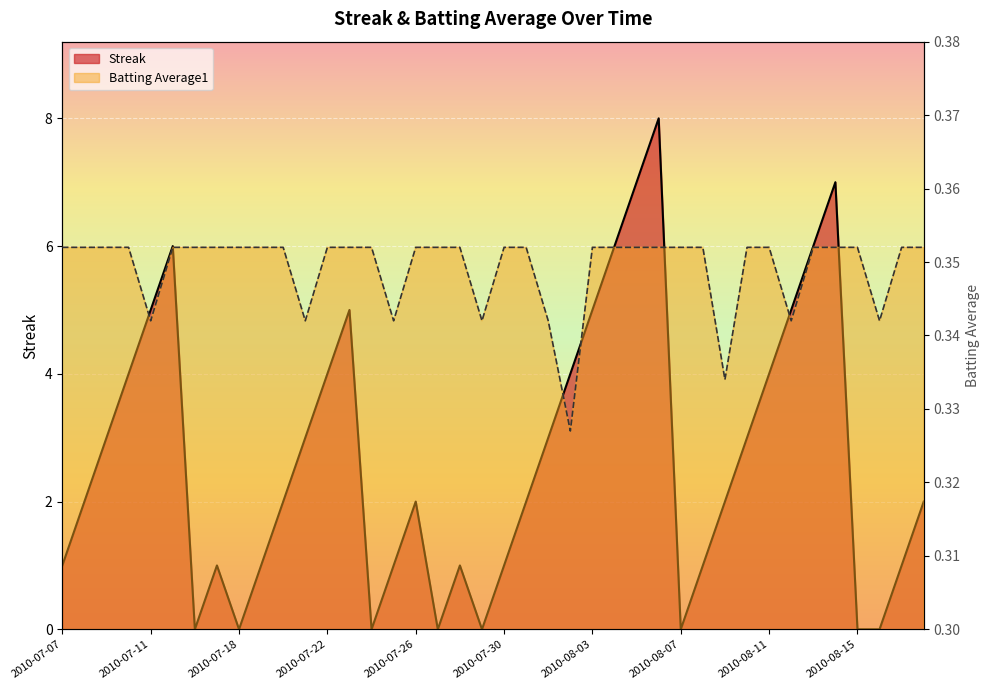

At which category is the sum across all series the highest?

2010-08-06